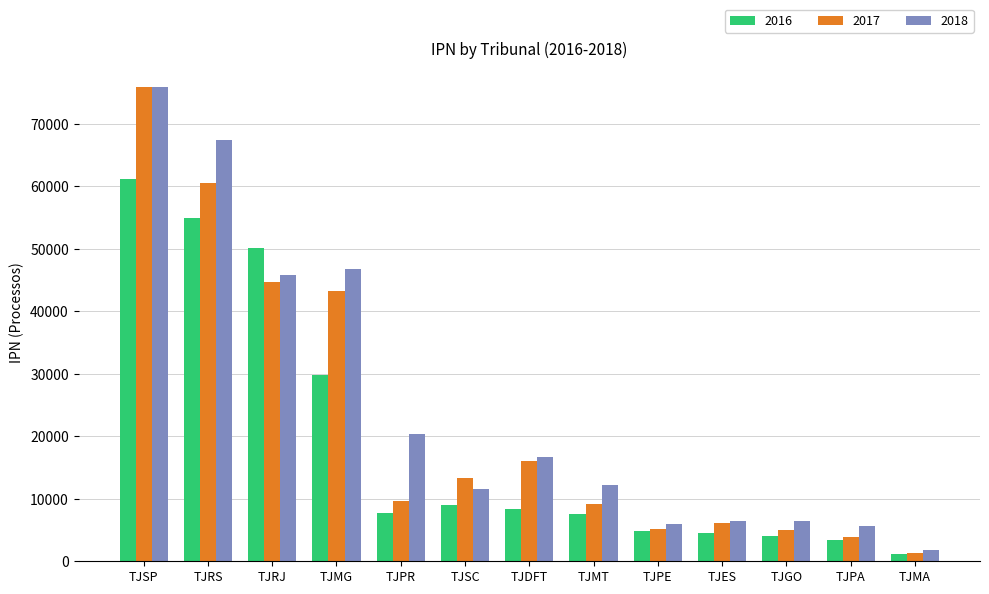

How many bars are there in total?

39